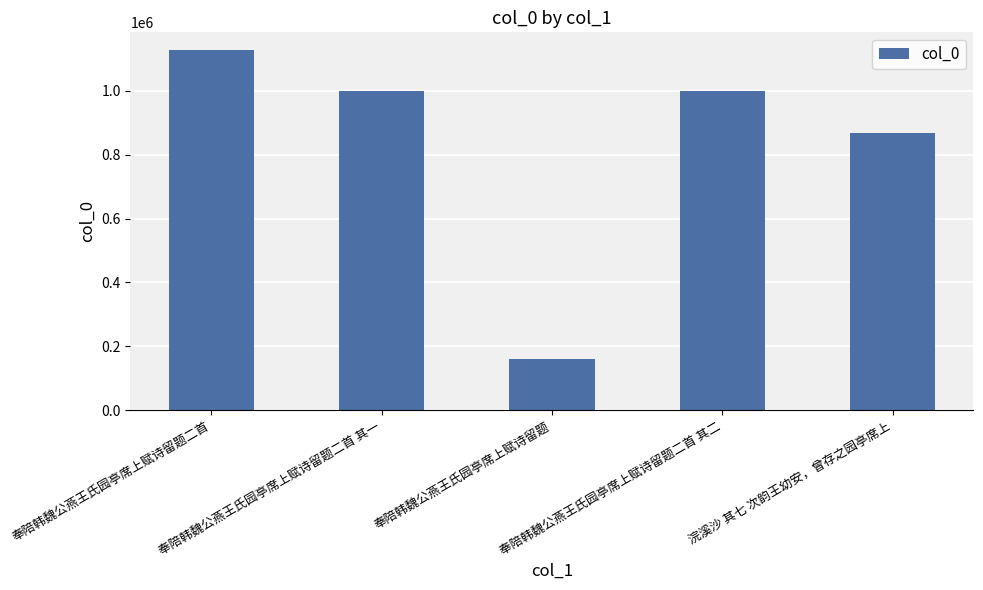

What is the difference between the maximum and minimum values?

968560